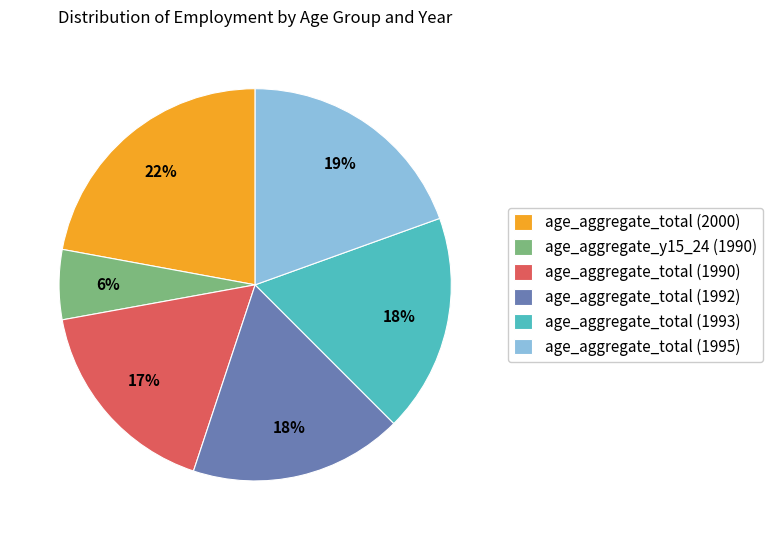

To the nearest percent, what is the difference between the largest and smallest slice percentages?

16%